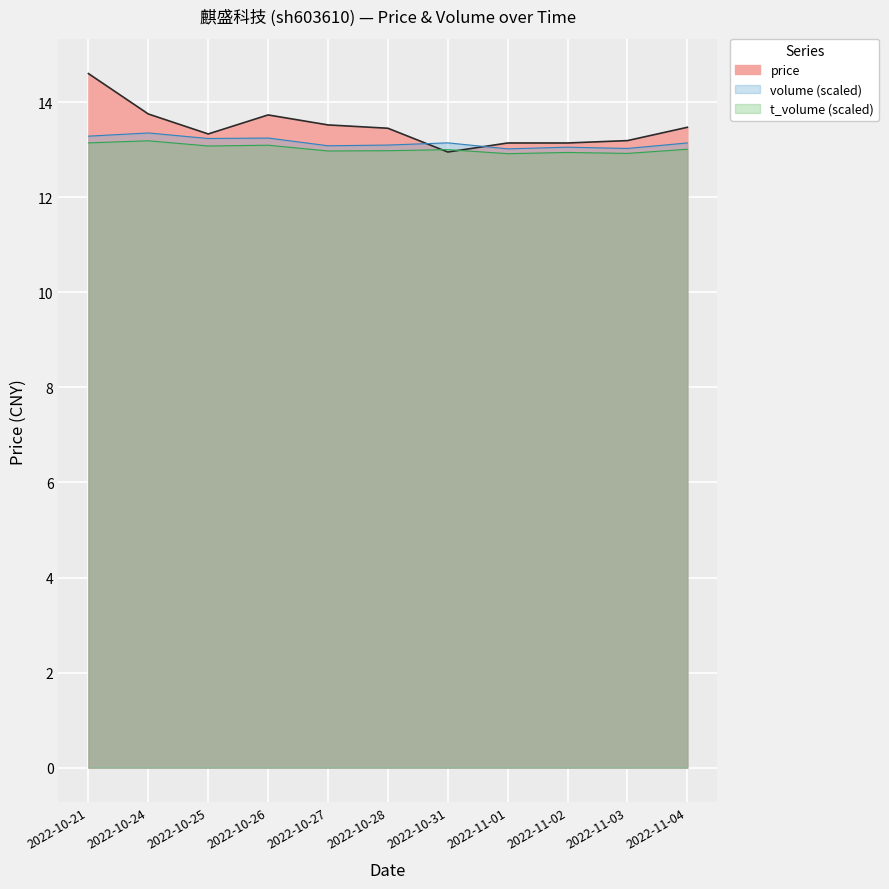

What is the difference between the price values at 2022-10-21 and 2022-11-02?

1.5